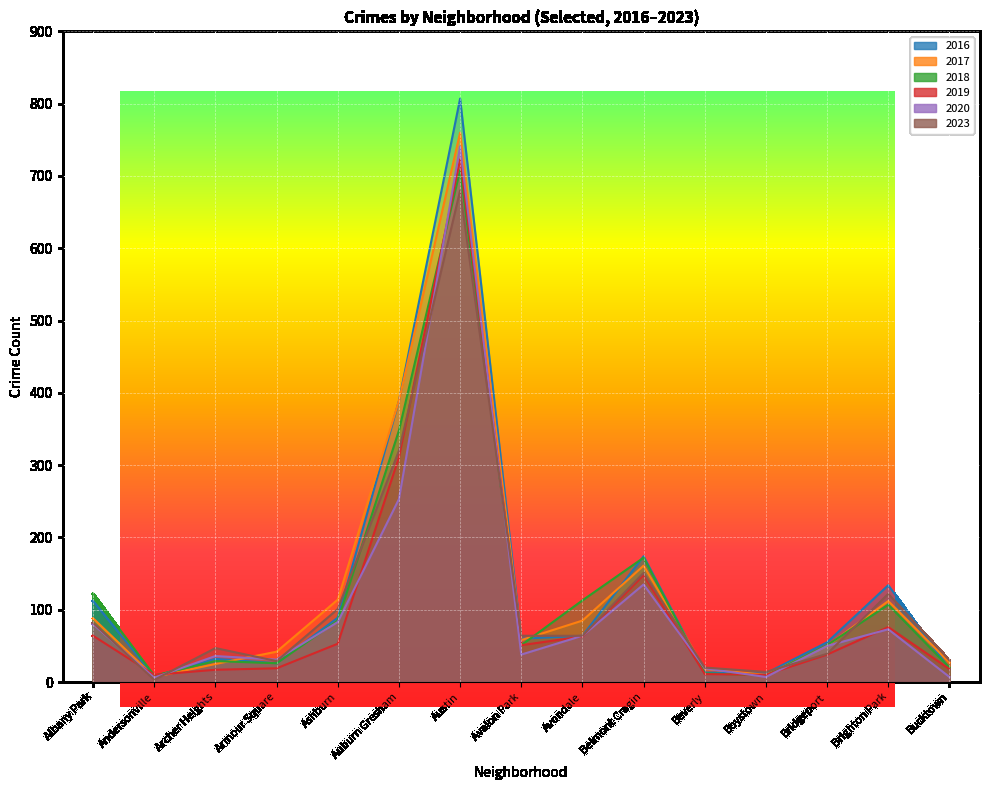

Between Avondale and Bucktown, which series saw the biggest shift?

2018